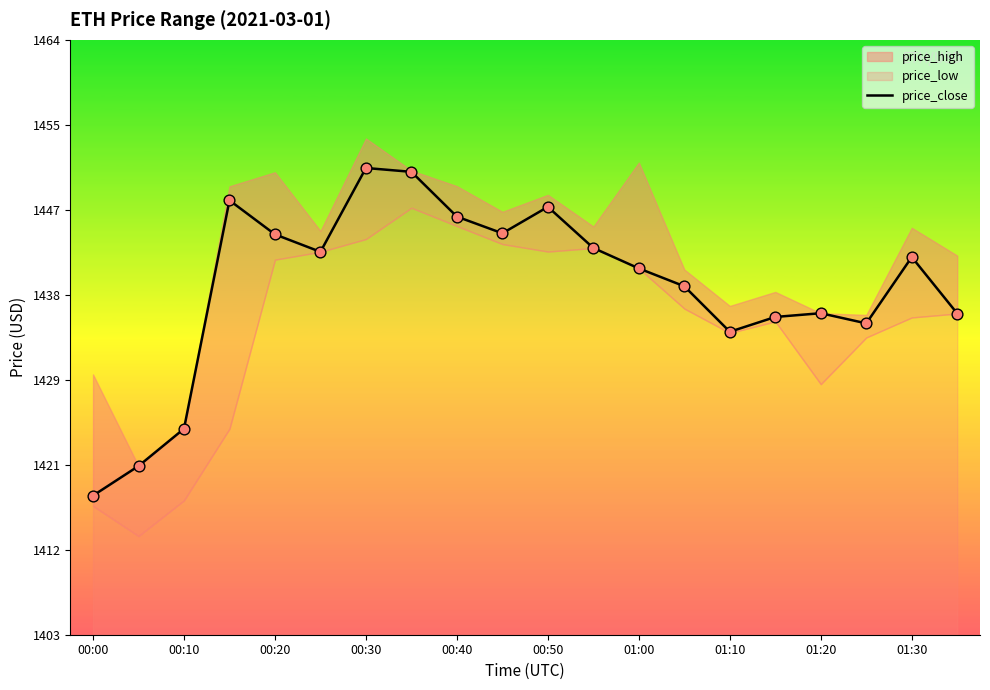

What is the minimum value for price_close?

1417.5